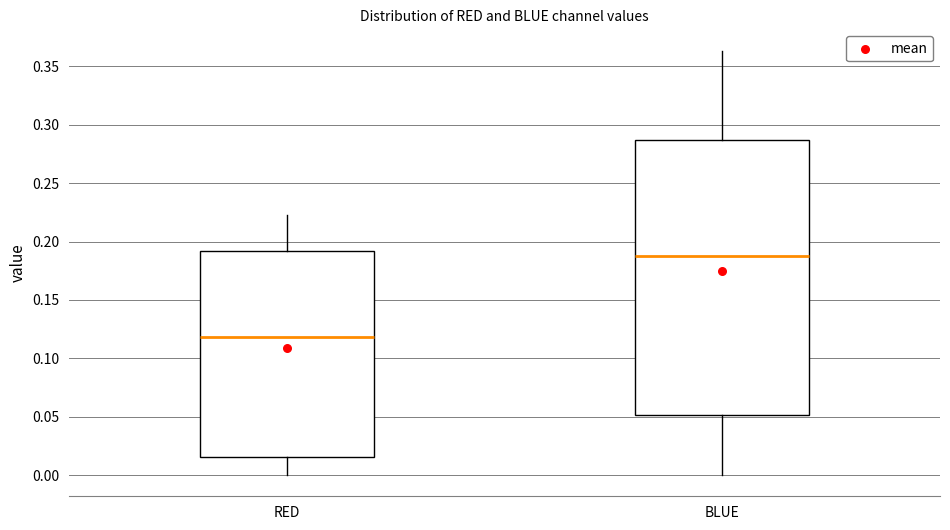

Which box has the highest median line?

BLUE